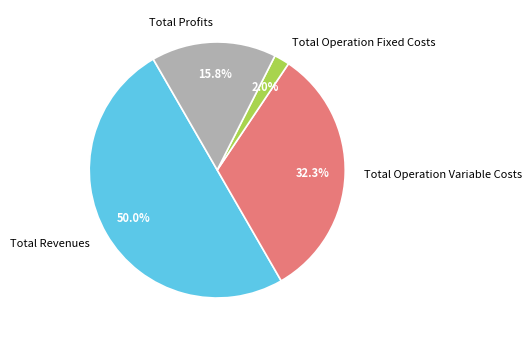

What is the smallest slice in the pie chart?

Total Operation Fixed Costs